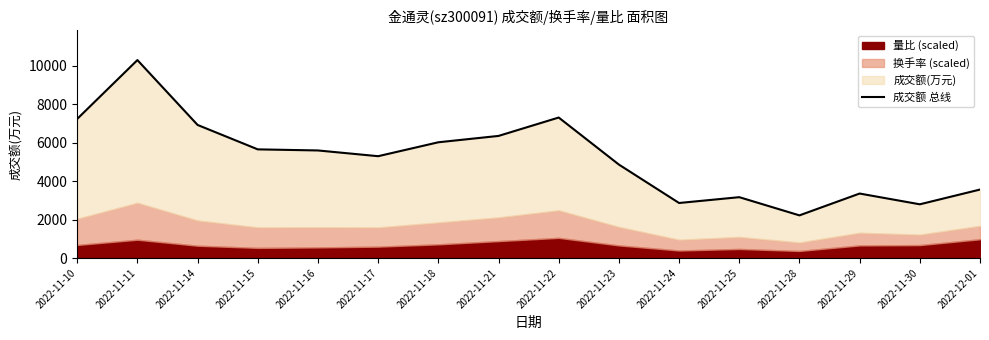

How many data points are less than 5588?

8